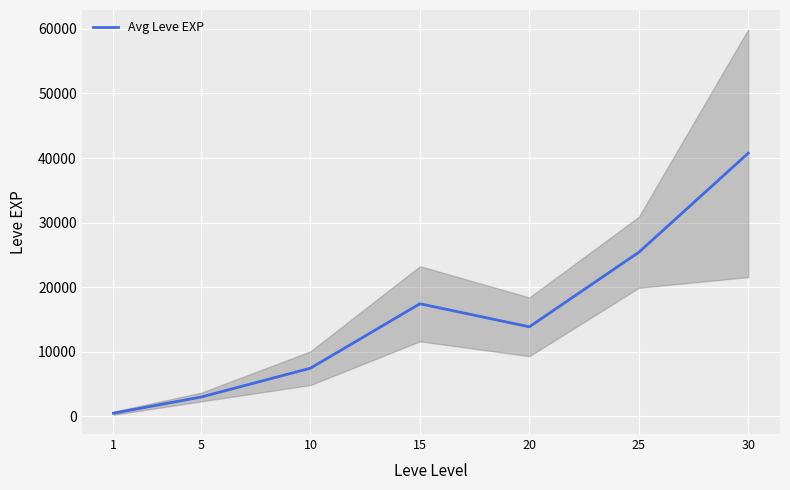

What is the ratio of the value at 20 to the value at 5?

4.6